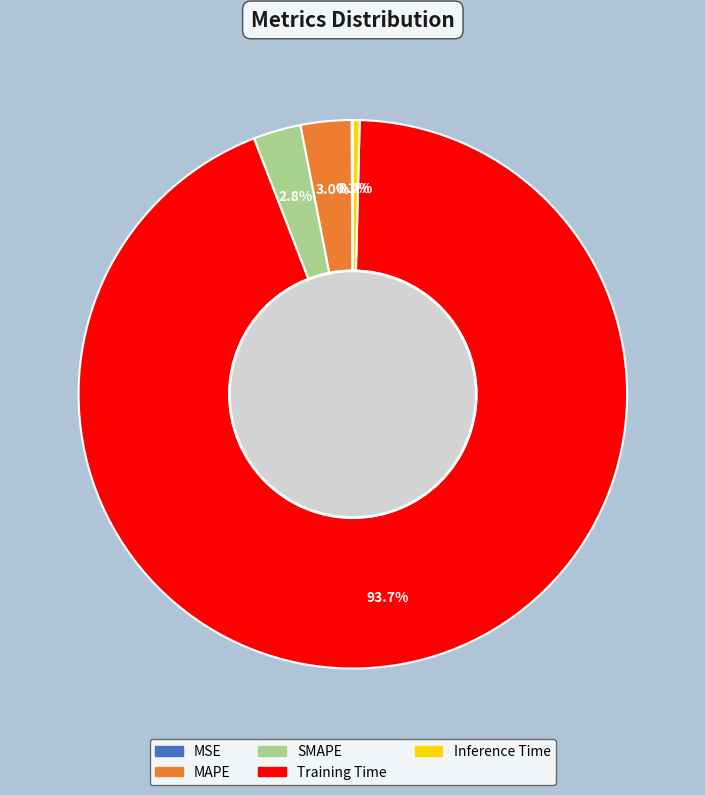

To the nearest percent, what portion does SMAPE represent?

3%